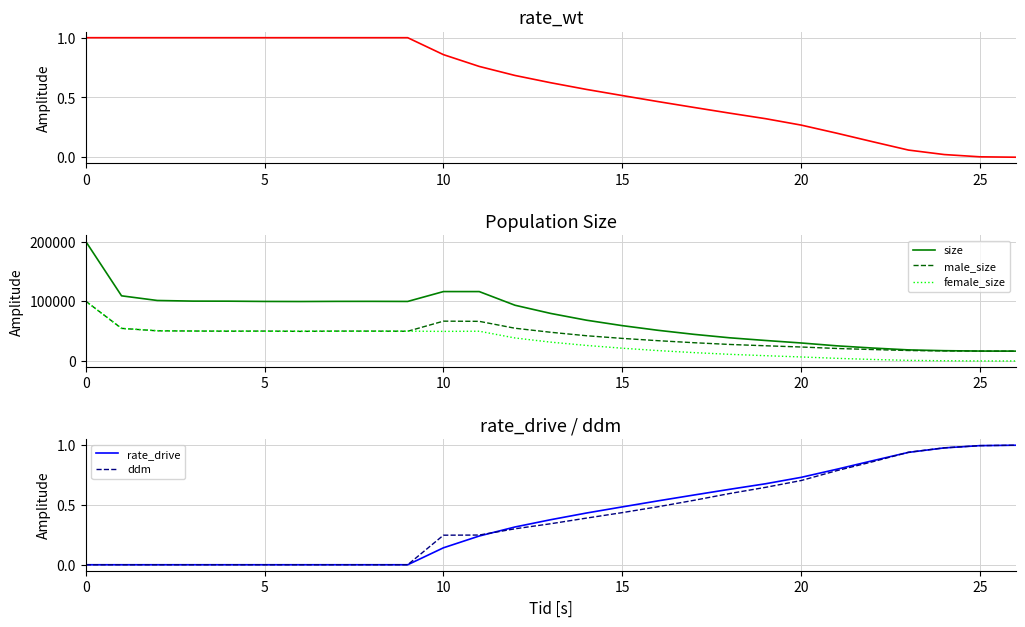

The ddm series shows 1.0 at 25. True or false?

True